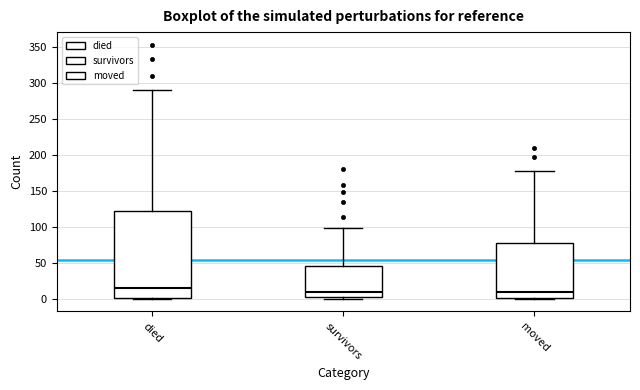

Reading left to right, read every box against the y-axis: the position of its median line, the range the box covers, and the ends of its whiskers. The values are not printed on the chart, so give them approximately, as read against the axis.

died: median 15, box 0 to 120, whiskers 0 to 290
survivors: median 10, box 5 to 45, whiskers 0 to 100
moved: median 10, box 0 to 80, whiskers 0 to 175